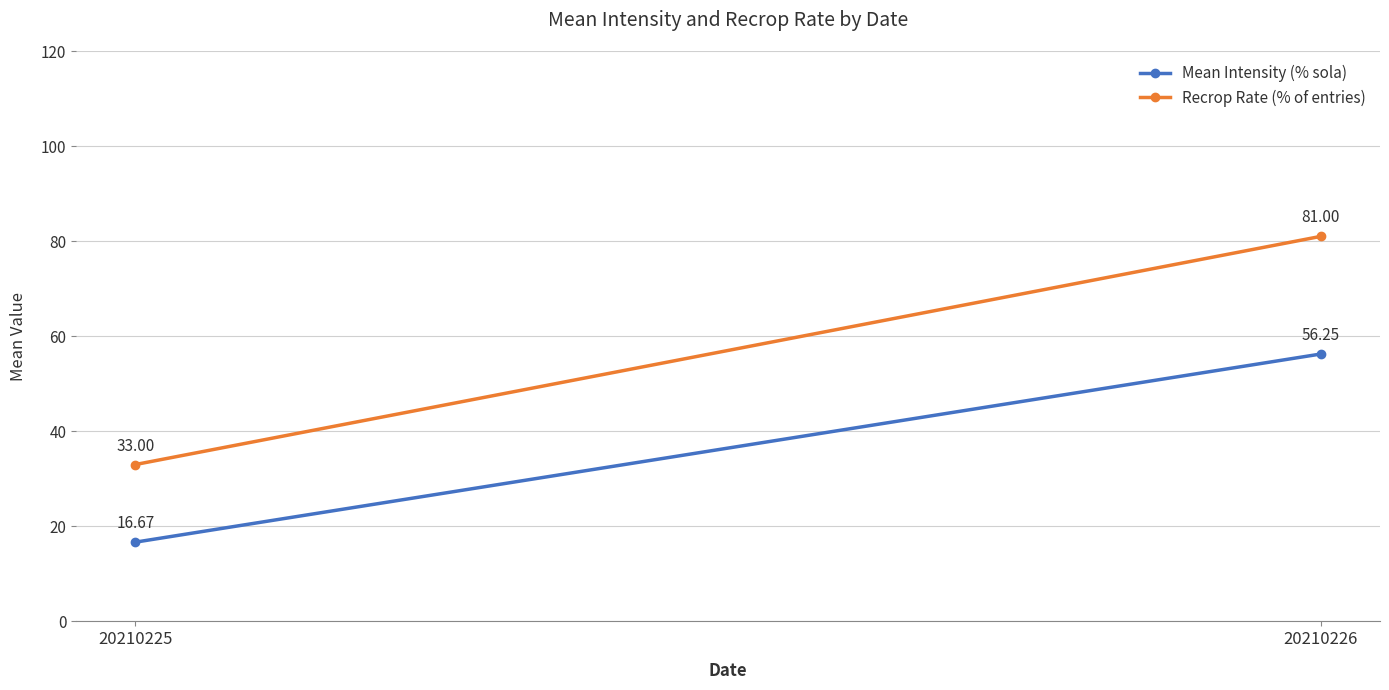

How many distinct data groups are displayed?

2